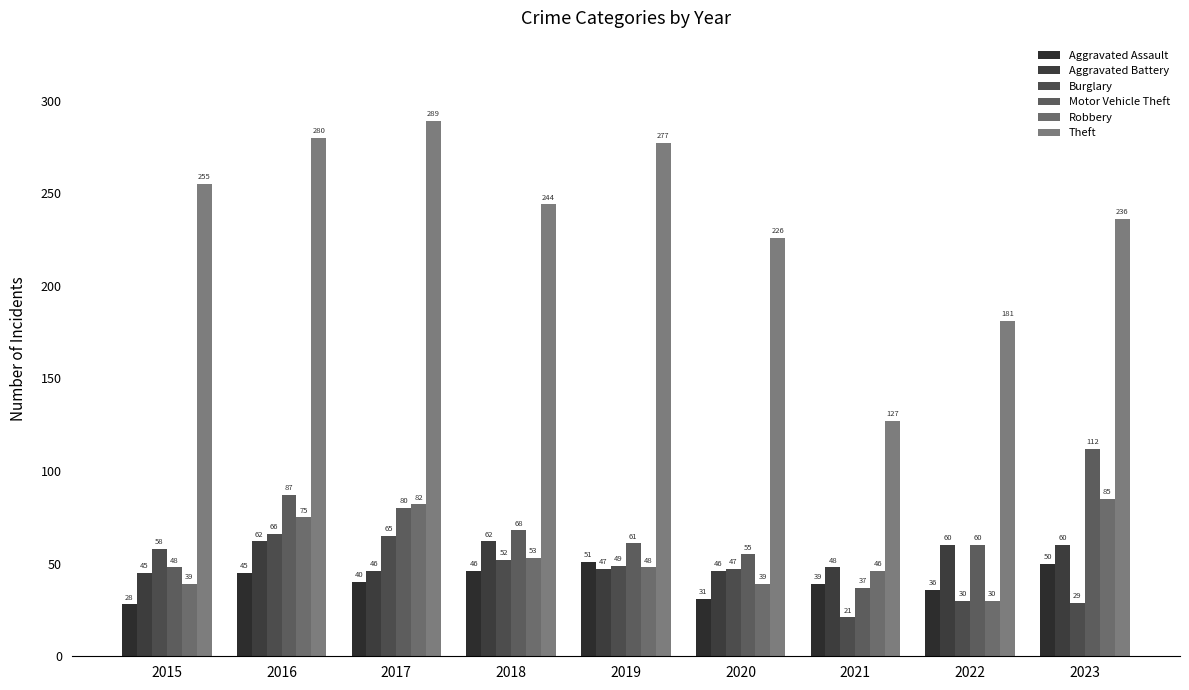

At which label is Robbery closest to 57?

2018